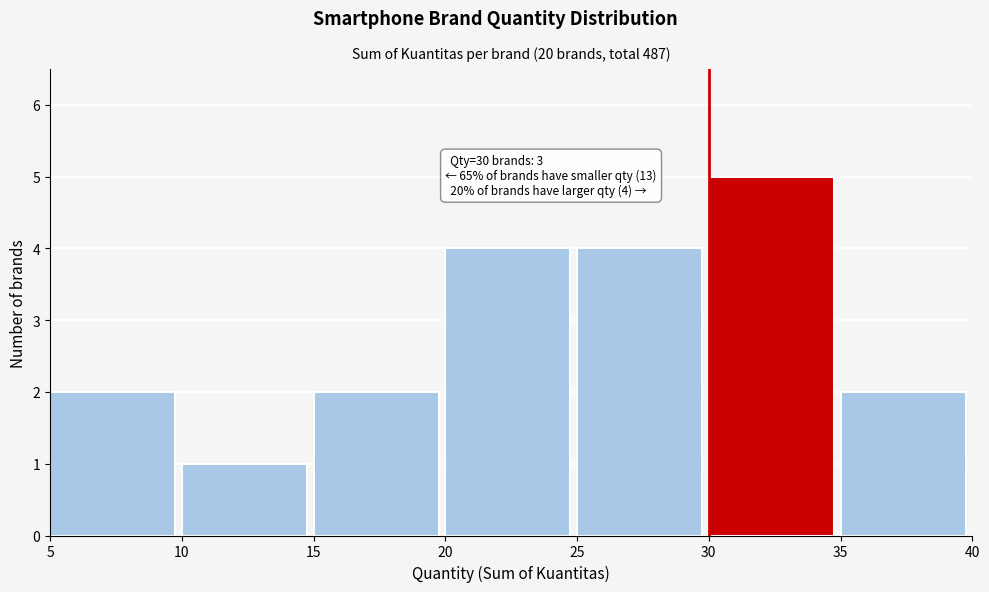

Over which range of the x-axis is the bar tallest?

30 to 35